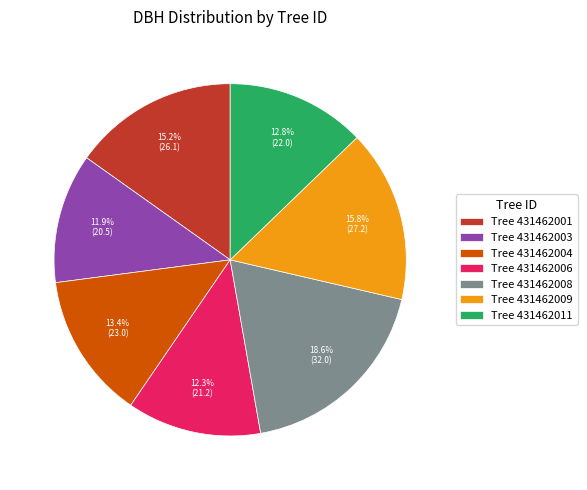

Combined, what portion of the pie is Tree 431462006 and Tree 431462008?

30.9%